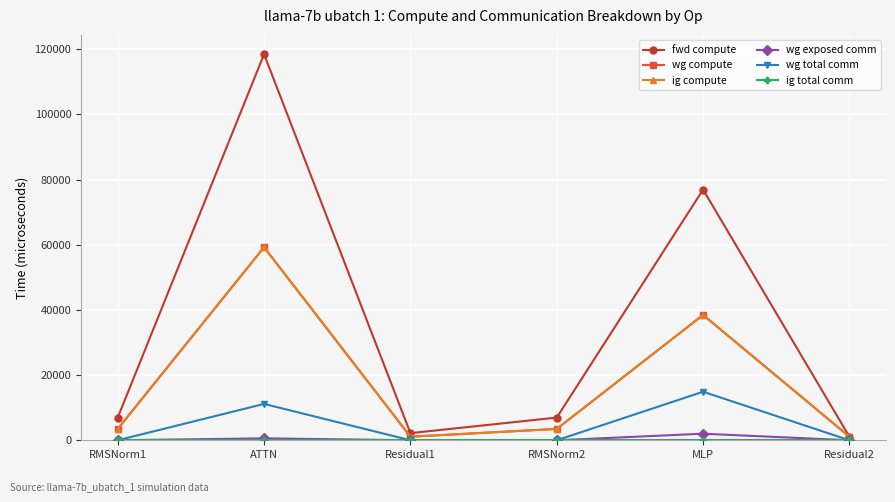

Does the chart have visible grid lines?

Yes